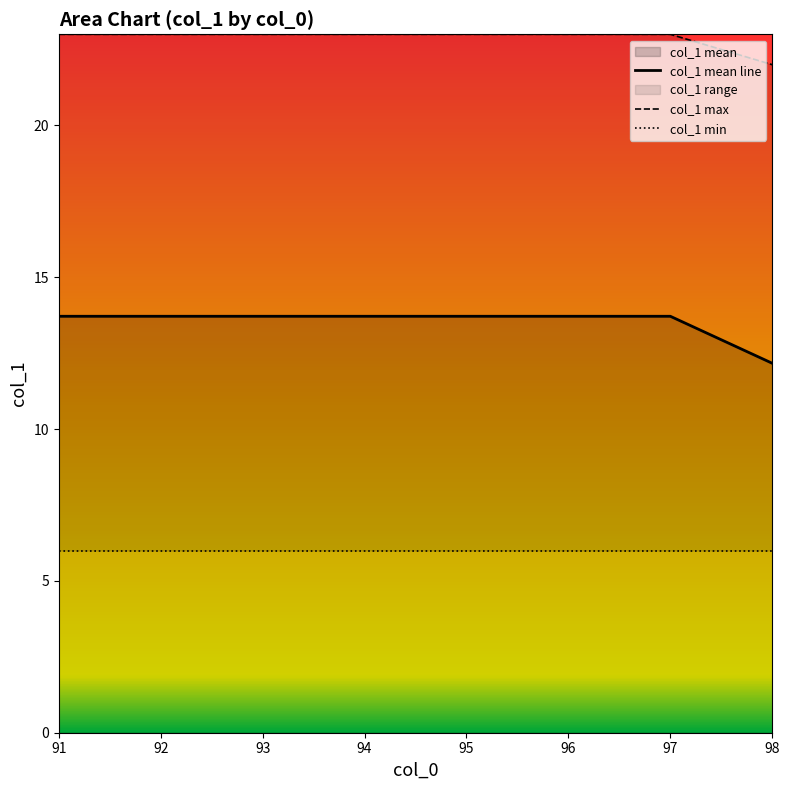

At which category does the chart reach its minimum across all series?

91